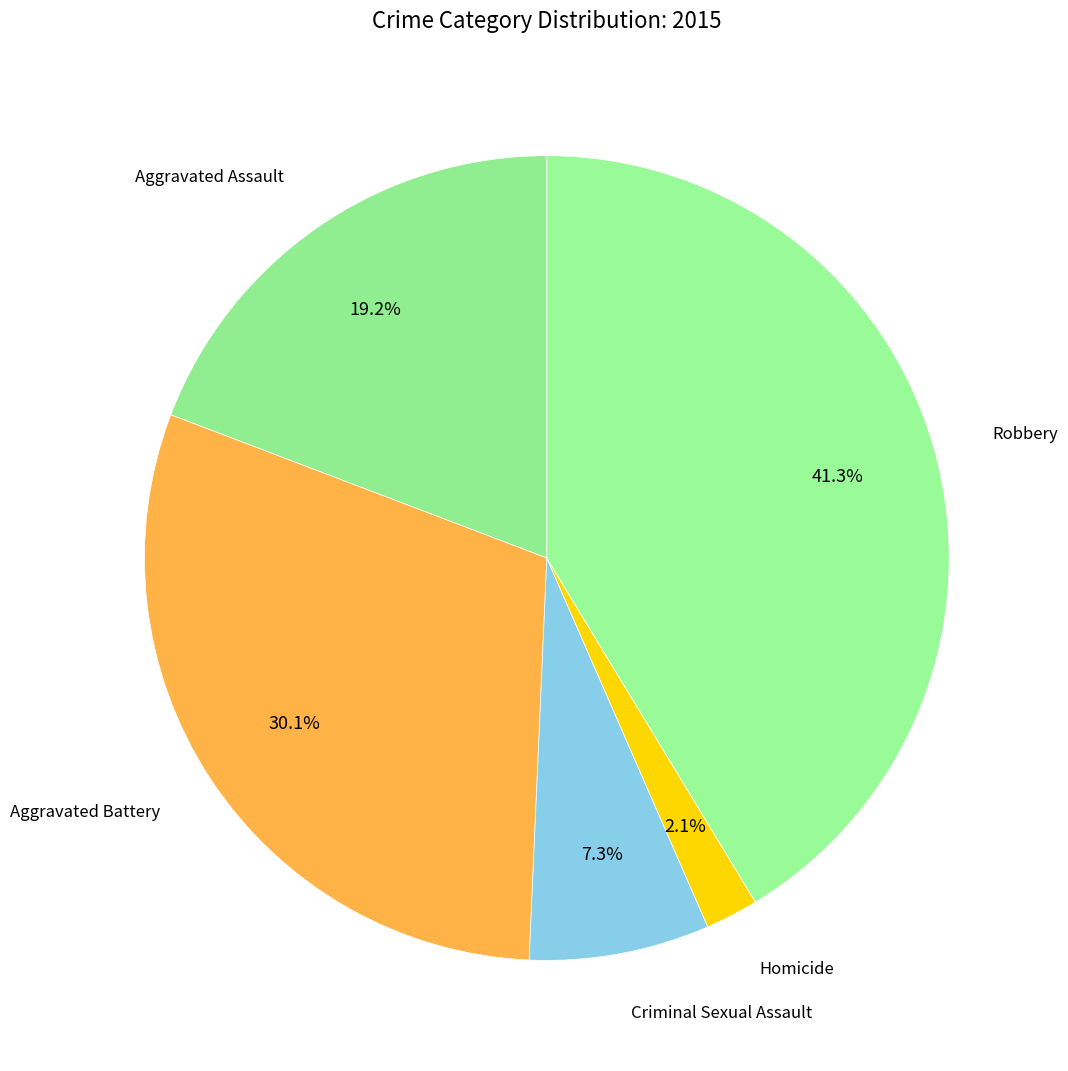

How many slices are in this pie chart?

5